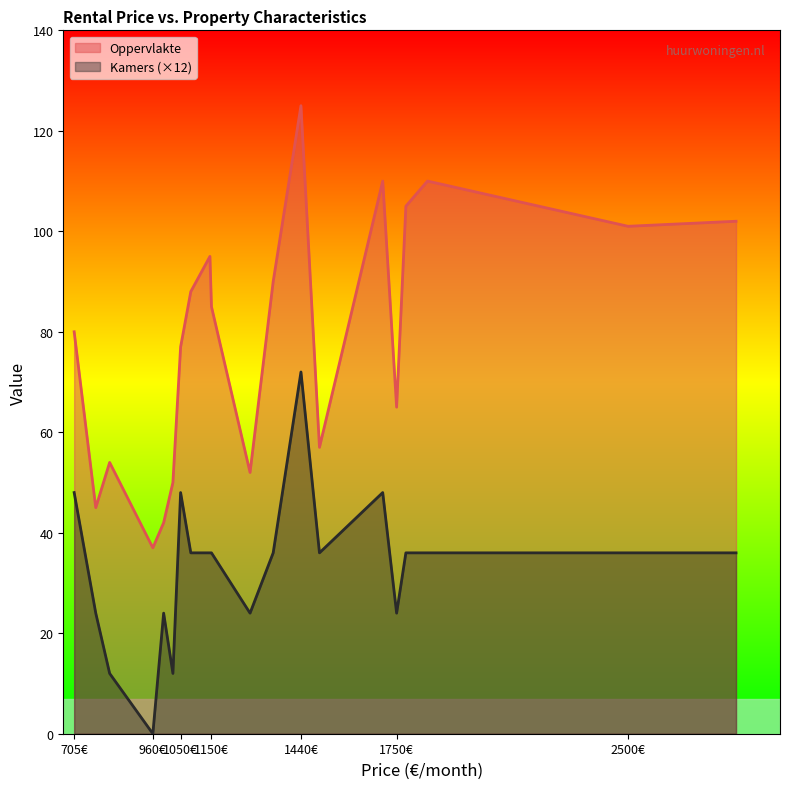

At which category is the sum across all series the highest?

1440€